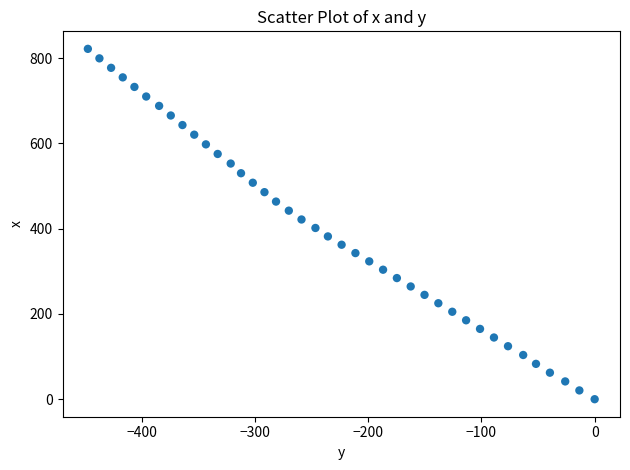

What is the range of X values (max minus min)?

447.4